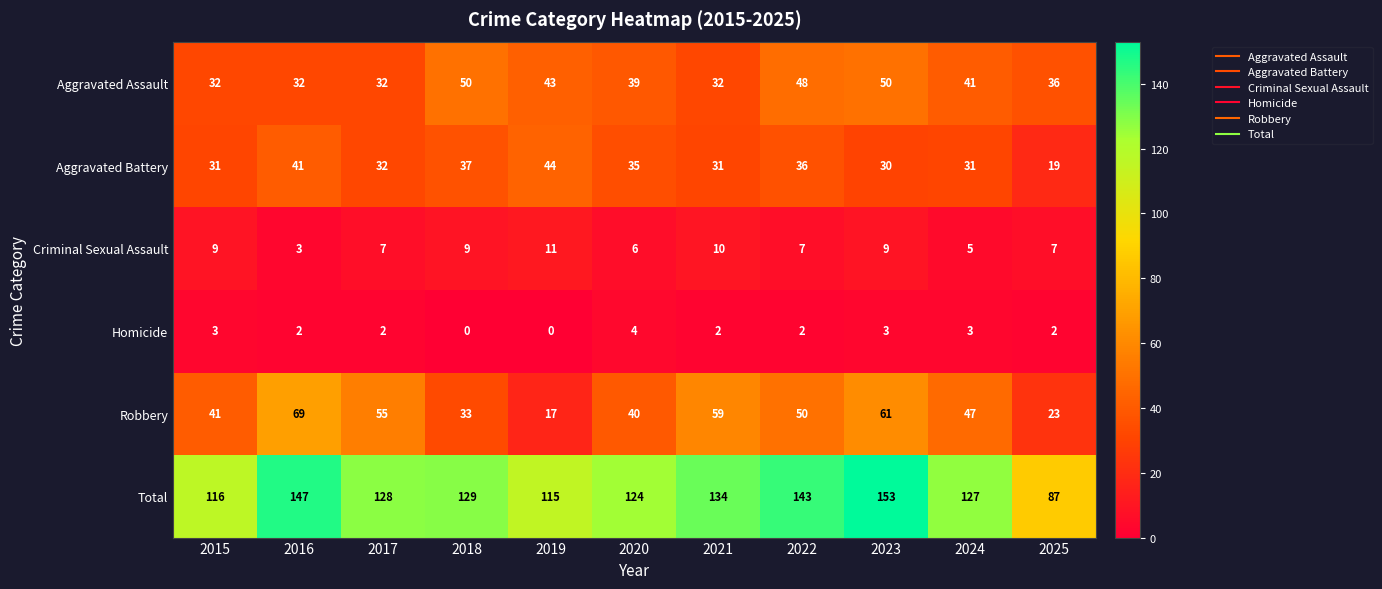

Which series changed the most between 2018 and 2023?

Robbery